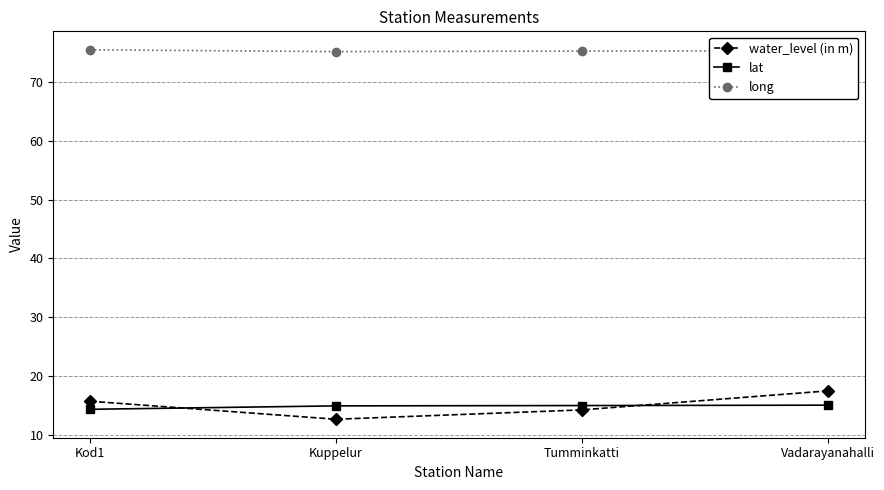

What is the sum of the water_level (in m) values at Kuppelur and Tumminkatti?

27.0